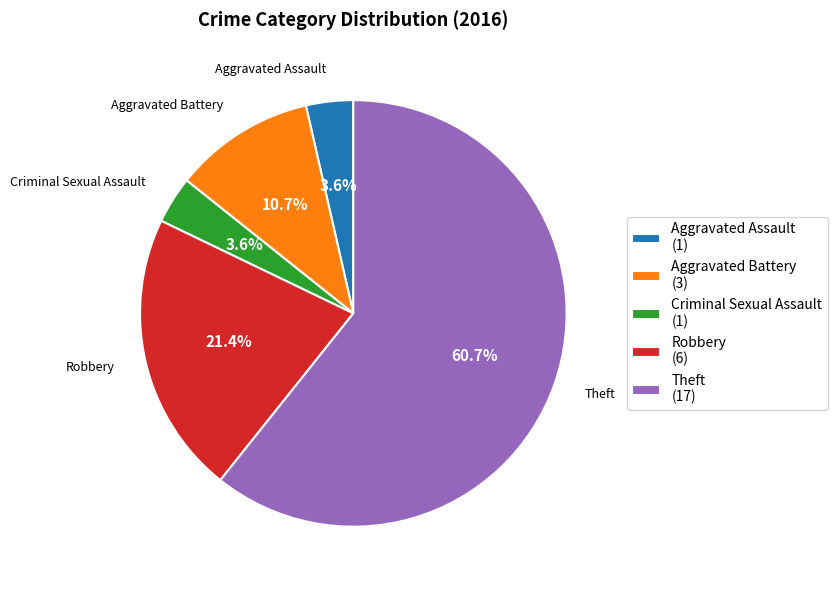

Does Robbery represent more than half of the total?

No